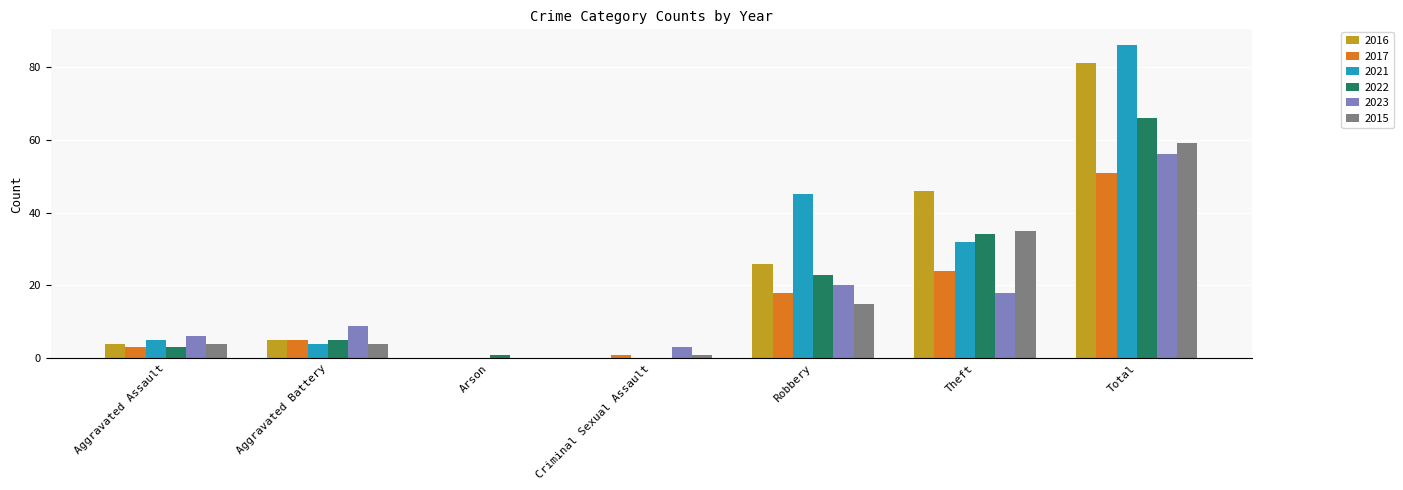

Is the value of 2022 at Total greater than the value of 2017 at Aggravated Battery?

Yes